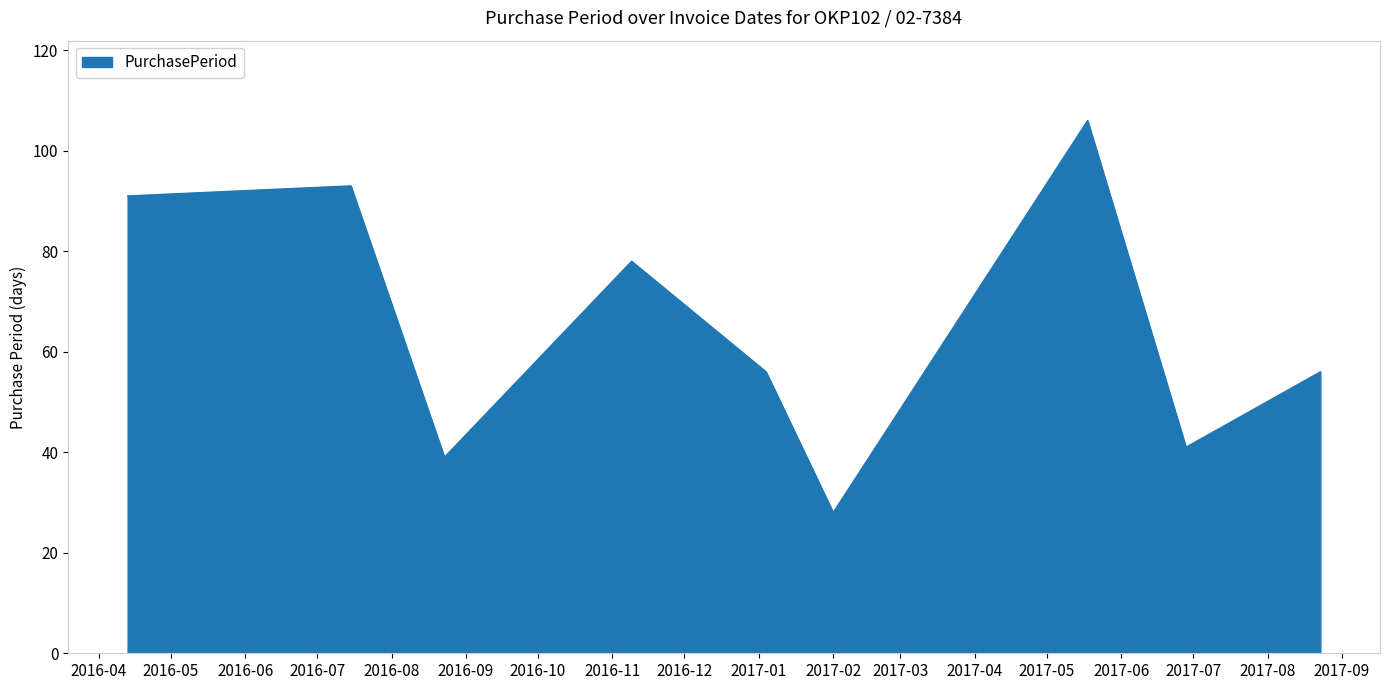

What is the smallest value displayed?

28